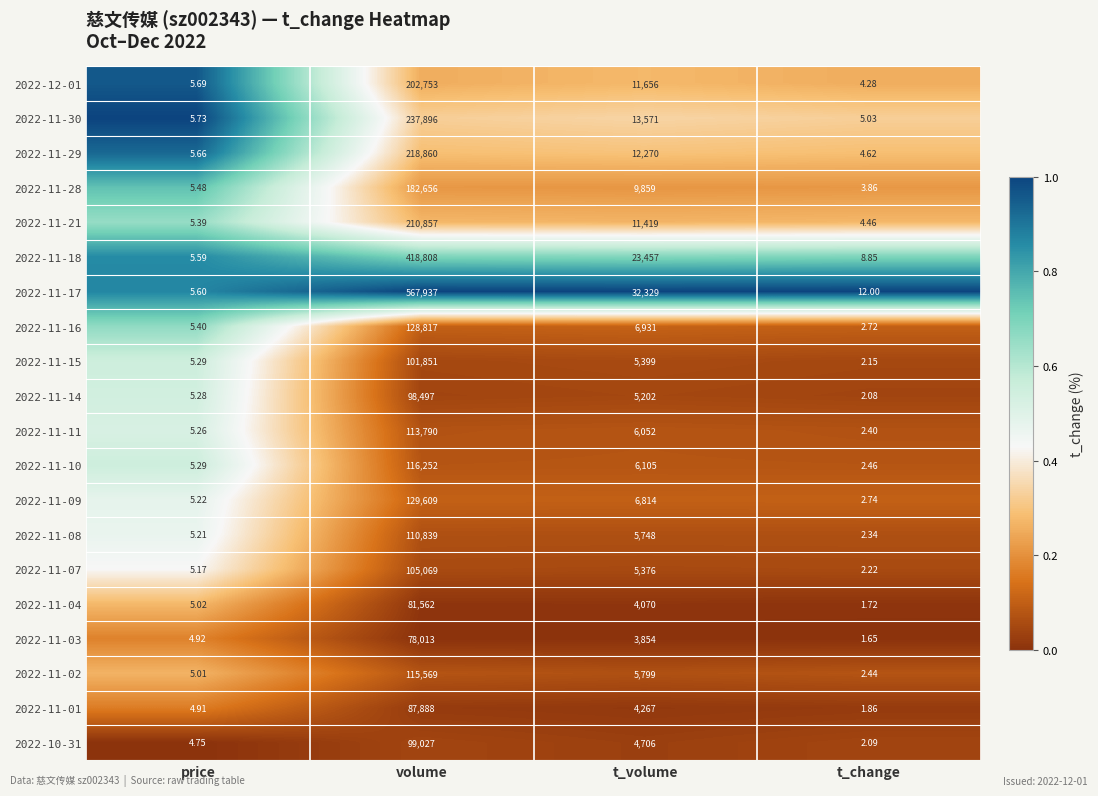

Which series changed the most between price and t_volume?

2022-11-17